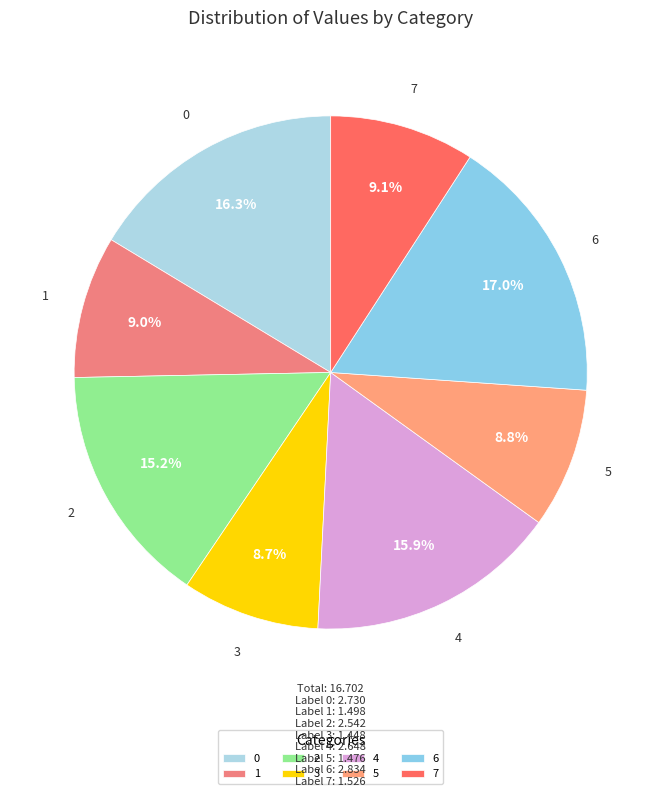

What percentage is NOT represented by 4?

84.1%